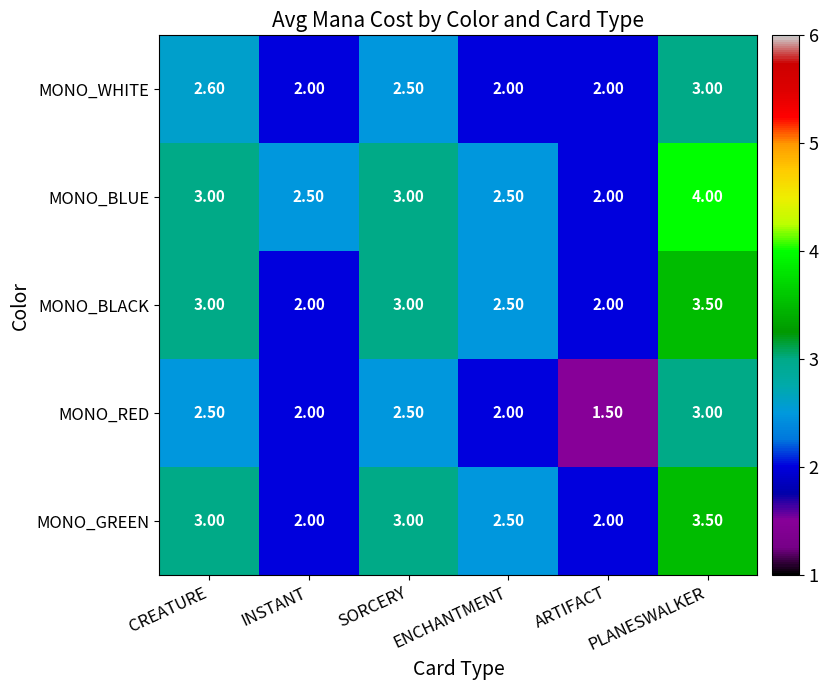

What is the difference between the maximum and second lowest values in the MONO_RED series?

1.0